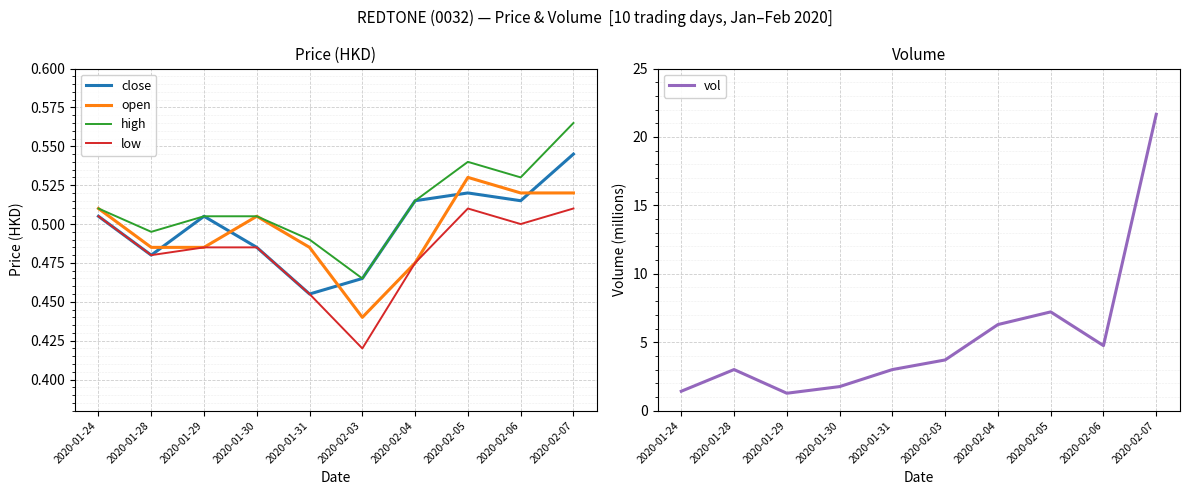

Reading right to left, what are all the values shown in this chart?

close: 0.5	0.5	0.5	0.5	0.5	0.5	0.5	0.5	0.5	0.5
open: 0.5	0.5	0.5	0.5	0.4	0.5	0.5	0.5	0.5	0.5
high: 0.6	0.5	0.5	0.5	0.5	0.5	0.5	0.5	0.5	0.5
low: 0.5	0.5	0.5	0.5	0.4	0.5	0.5	0.5	0.5	0.5
vol: 21.7	4.8	7.2	6.3	3.7	3.0	1.8	1.3	3.0	1.4